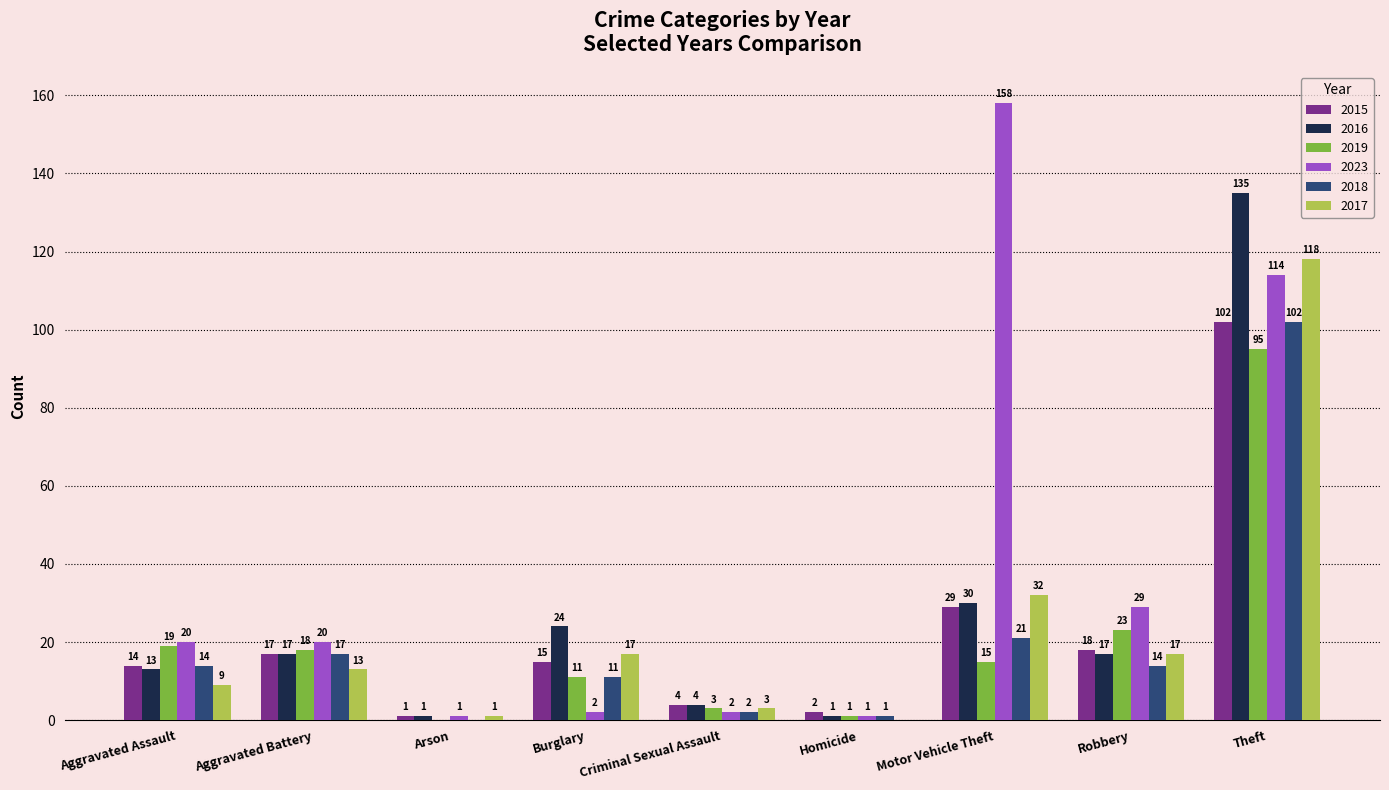

What is the sum of the 2023 values at Motor Vehicle Theft and Arson?

159